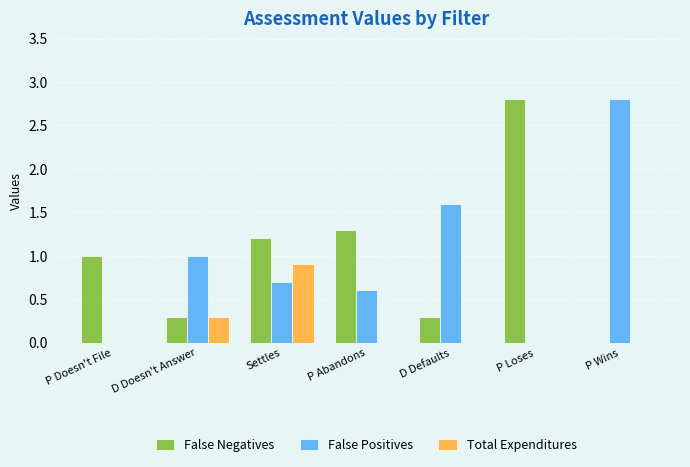

What is the average value of the False Negatives series?

1.0